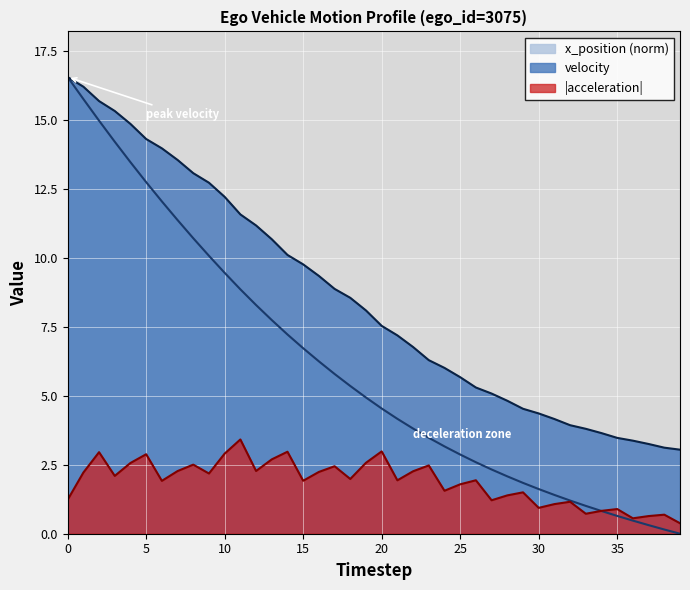

What is the value of the x_position point at the 21st from the left?

4.5